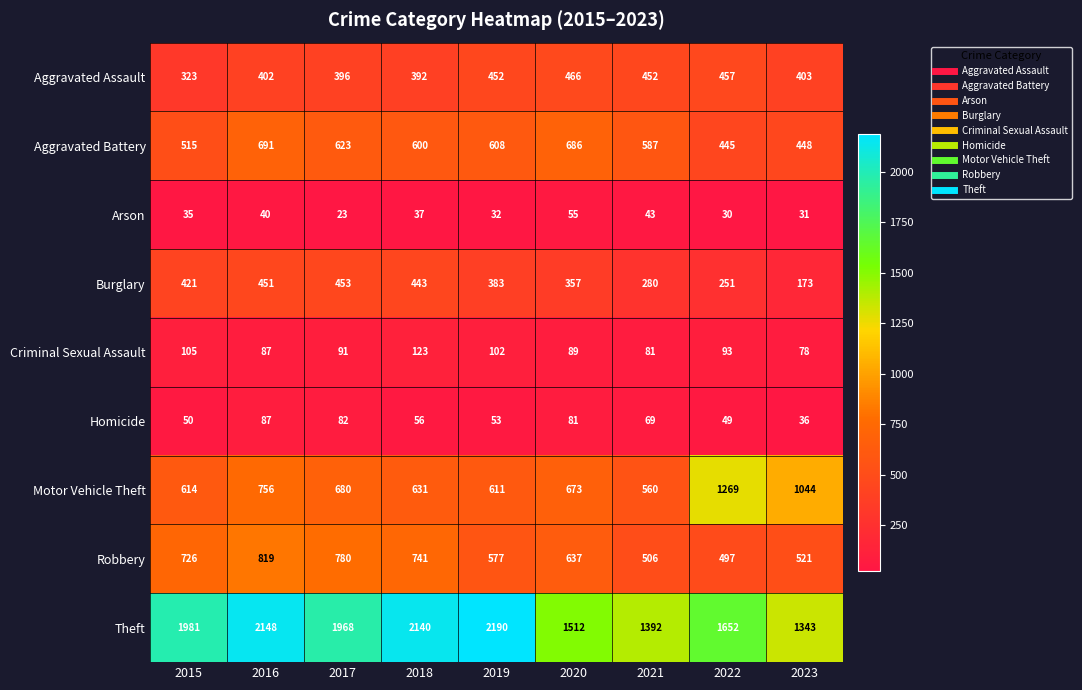

Which series has the largest range (max minus min)?

Theft